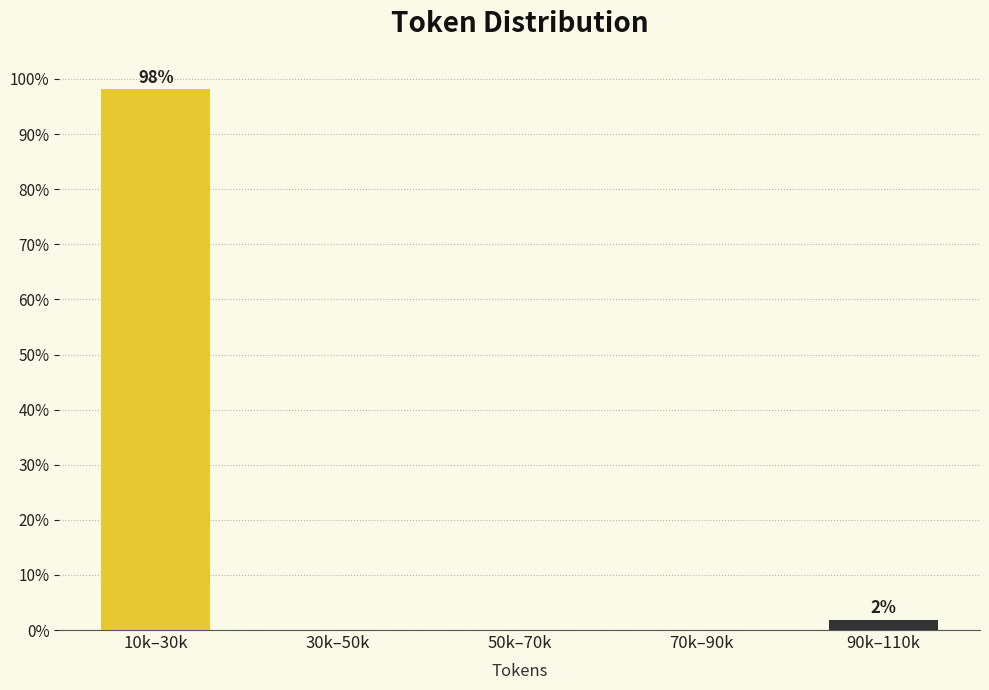

Reading left to right, what are all the values shown in this chart?

10k–30k=98.1	30k–50k=0.0	50k–70k=0.0	70k–90k=0.0	90k–110k=1.9